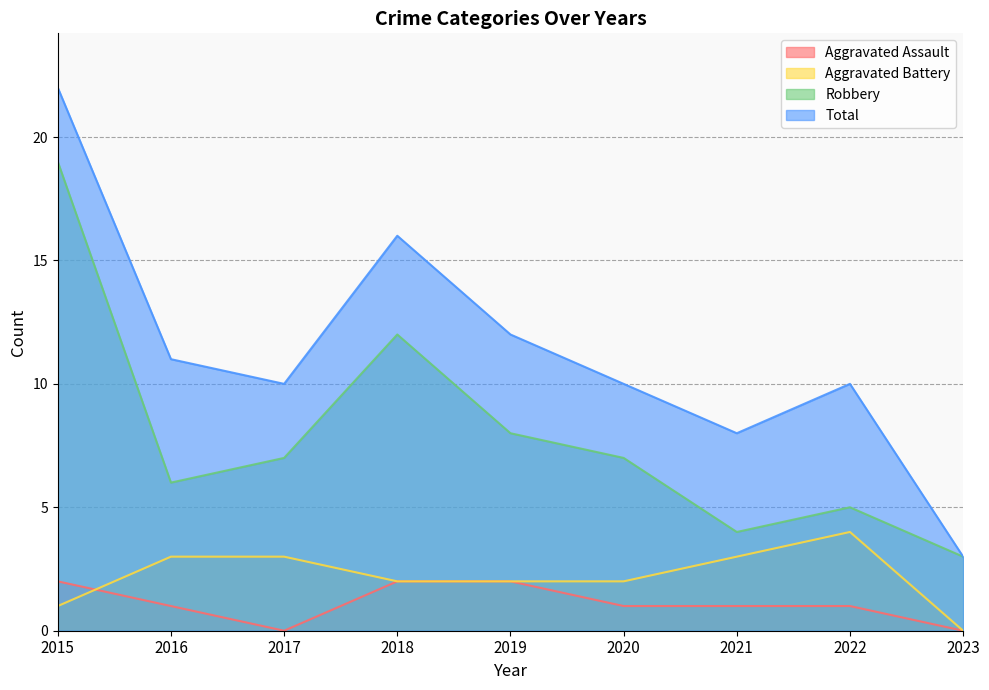

How many intersections are there between Aggravated Battery and Aggravated Assault?

1